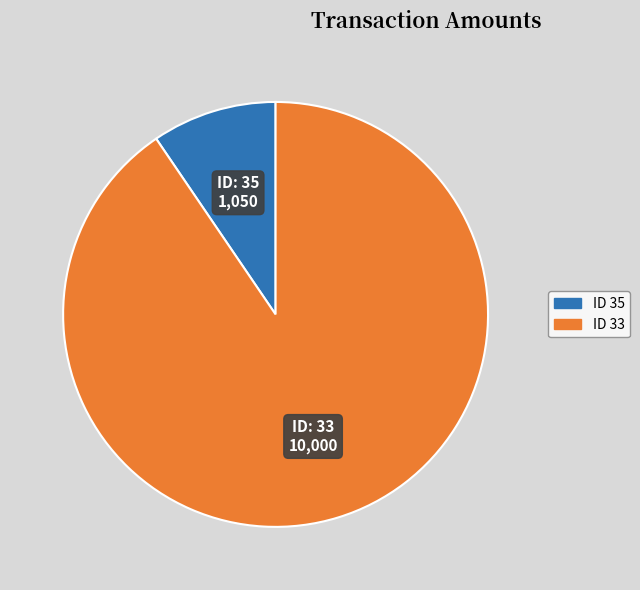

Does any single category account for the majority?

Yes